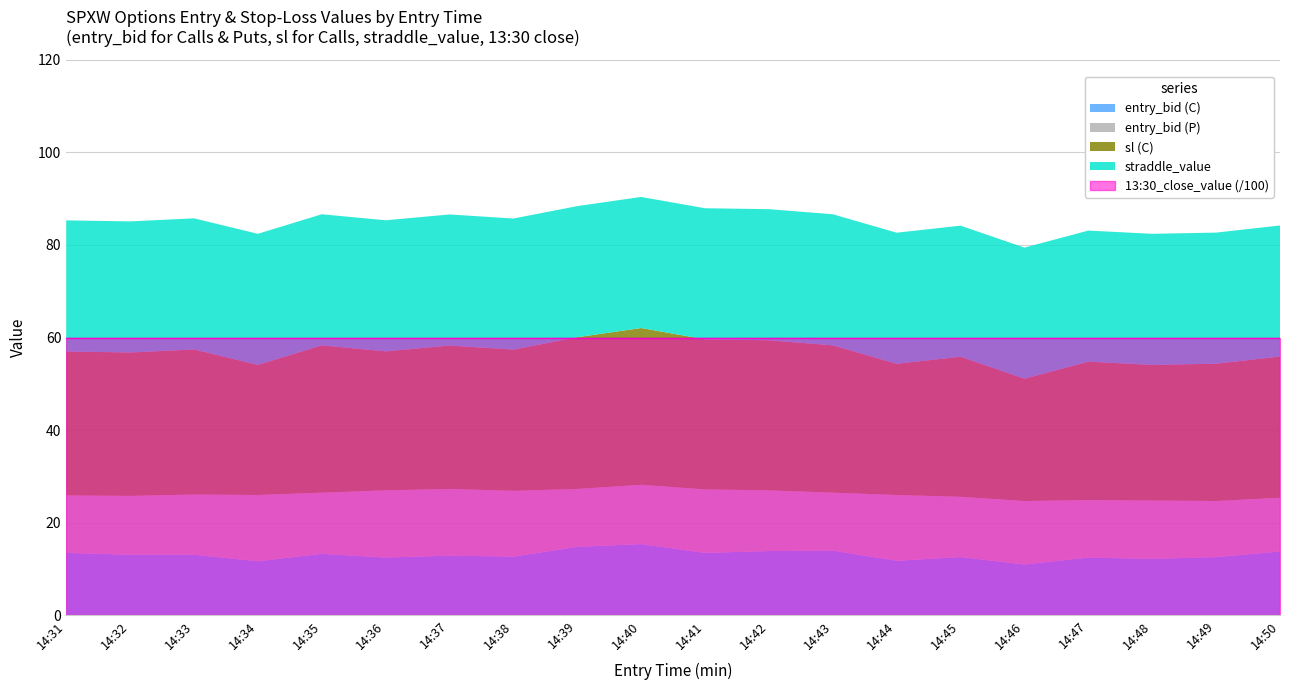

True or false: straddle_value and 13:30_close_value intersect in this chart.

False